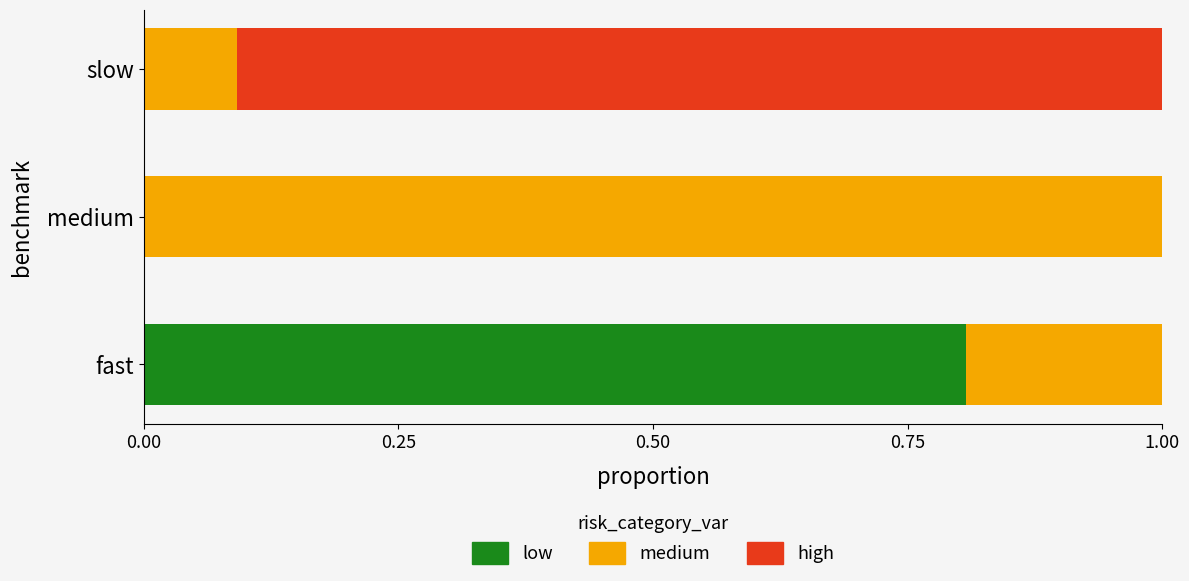

Which series changed the most between fast and slow?

high